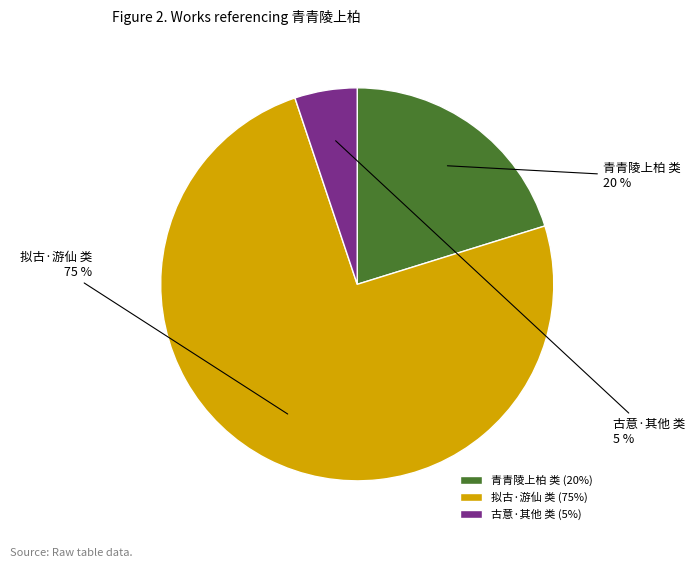

Is there any slice that represents more than half of the pie?

Yes